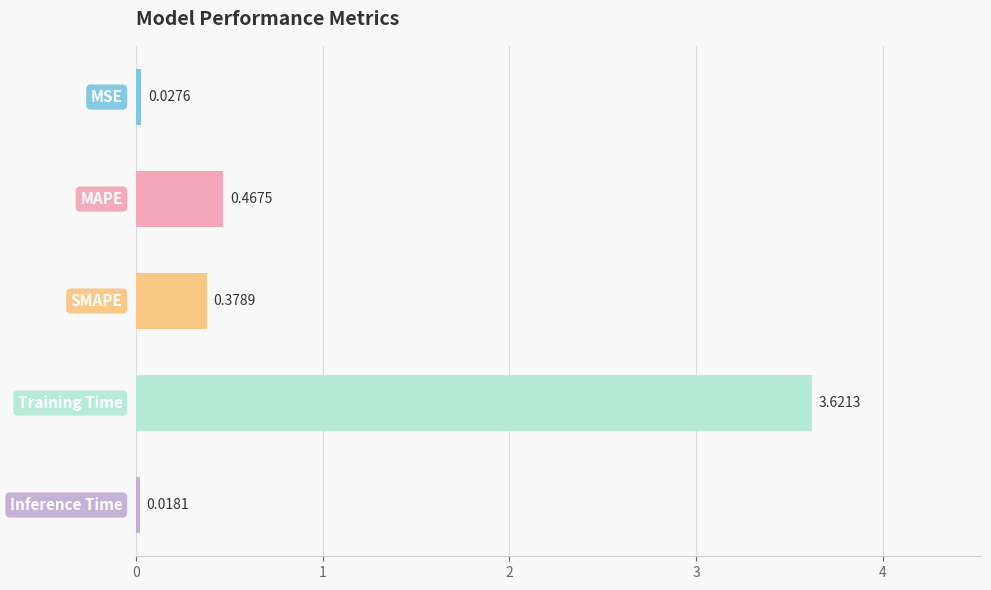

What is the average value?

0.9